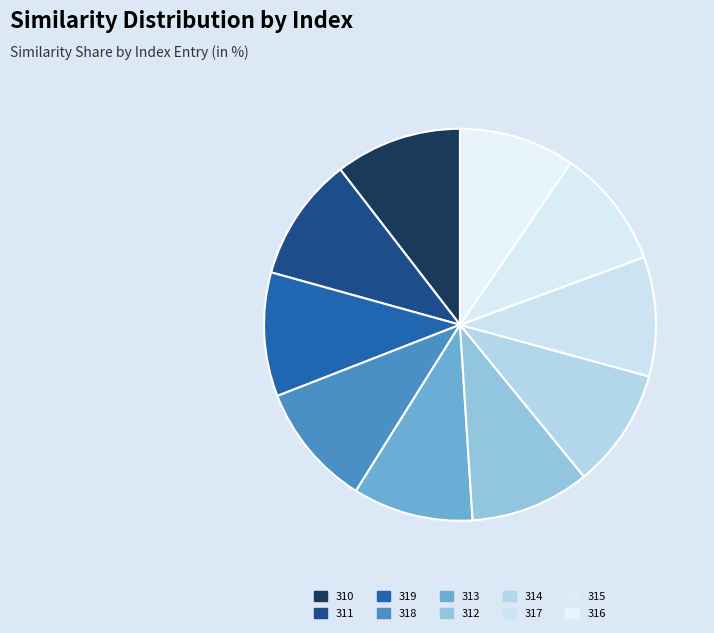

Is there a majority slice in this chart?

No